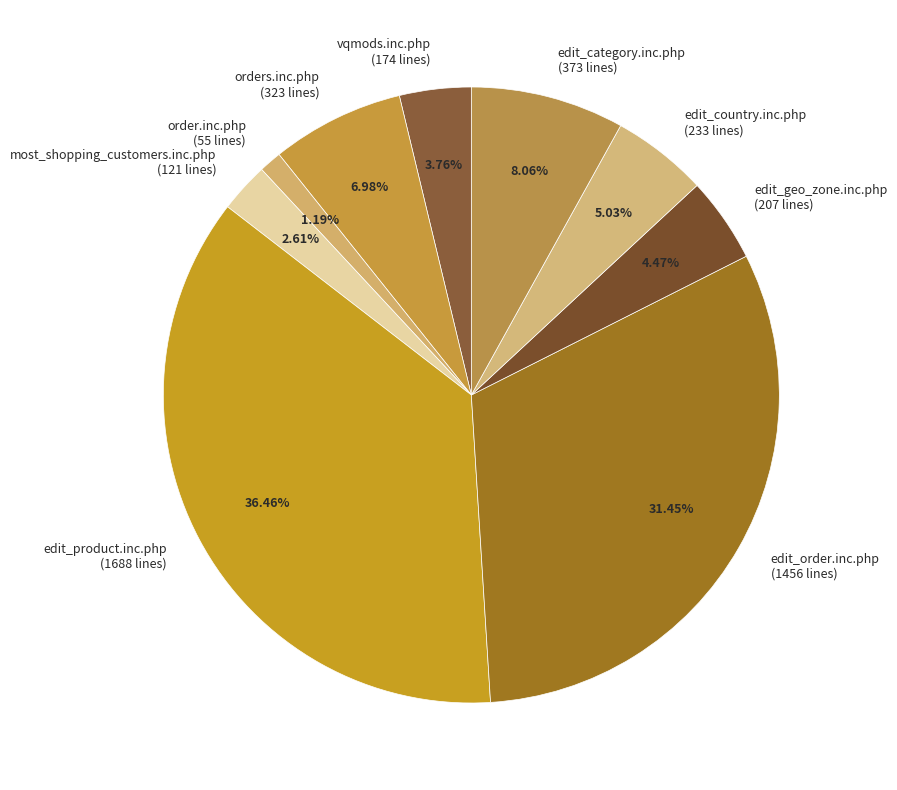

What is the smallest slice in the pie chart?

order.inc.php